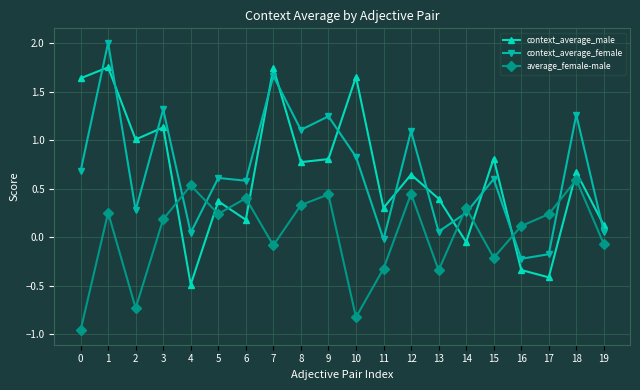

How many interior local valleys does the context_average_female series have?

7